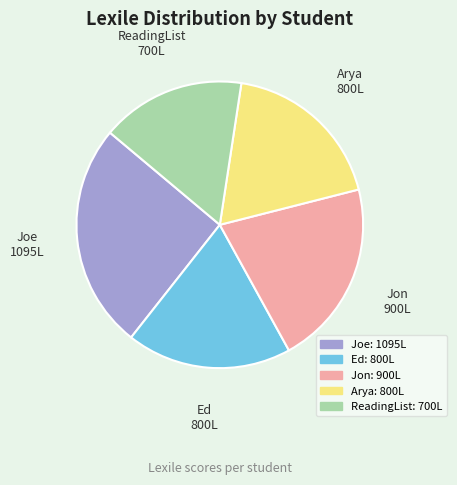

What is the smallest slice in the pie chart?

ReadingList